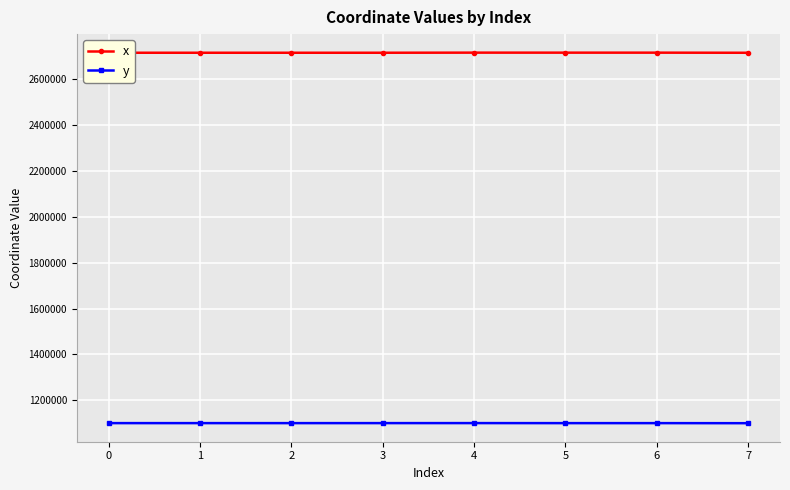

What is the difference between the y values at 6 and 1?

60.4